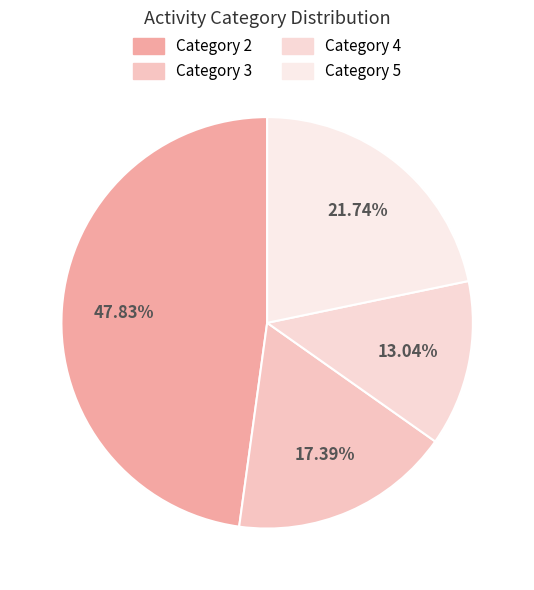

How many segments does this pie chart have?

4